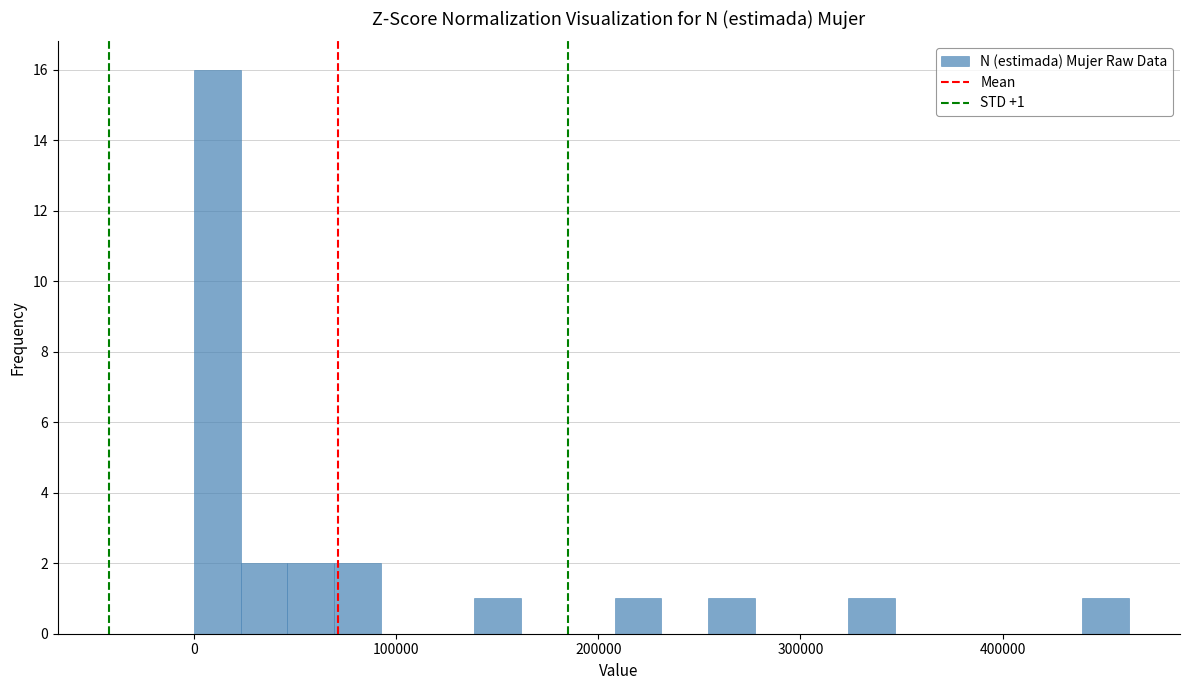

Around what value on the x-axis is the tallest bar? Give the approximate position of its centre, as read against the axis.

10000